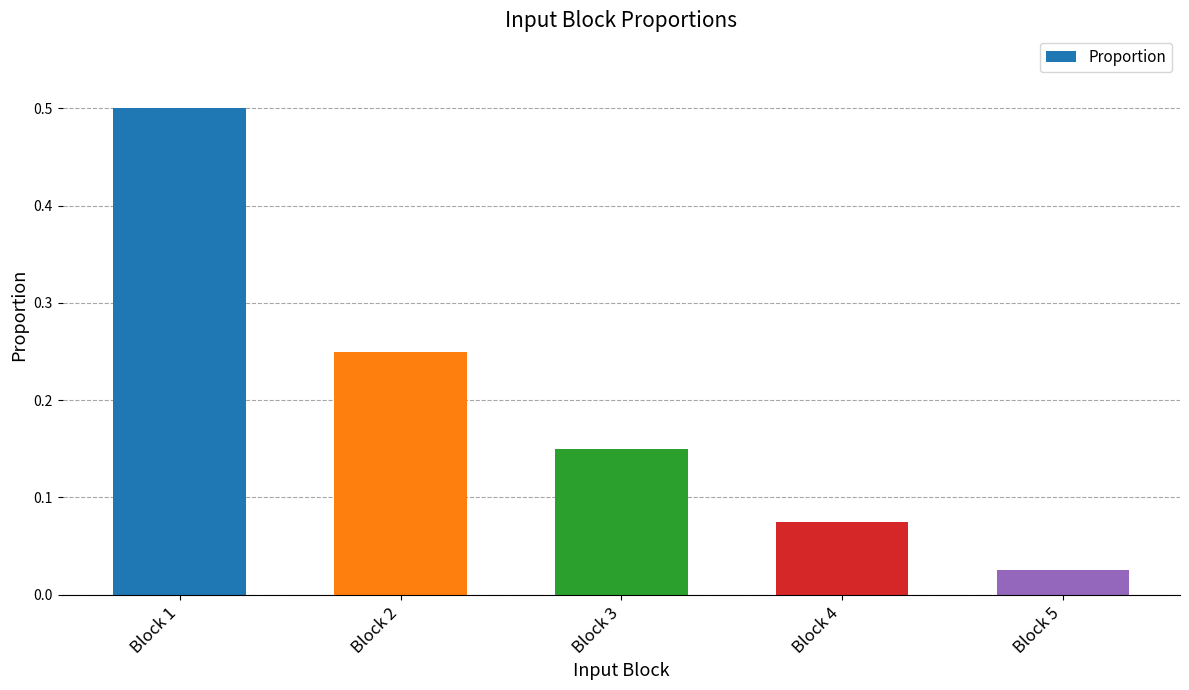

Which label corresponds to the largest value in the chart?

Block 1